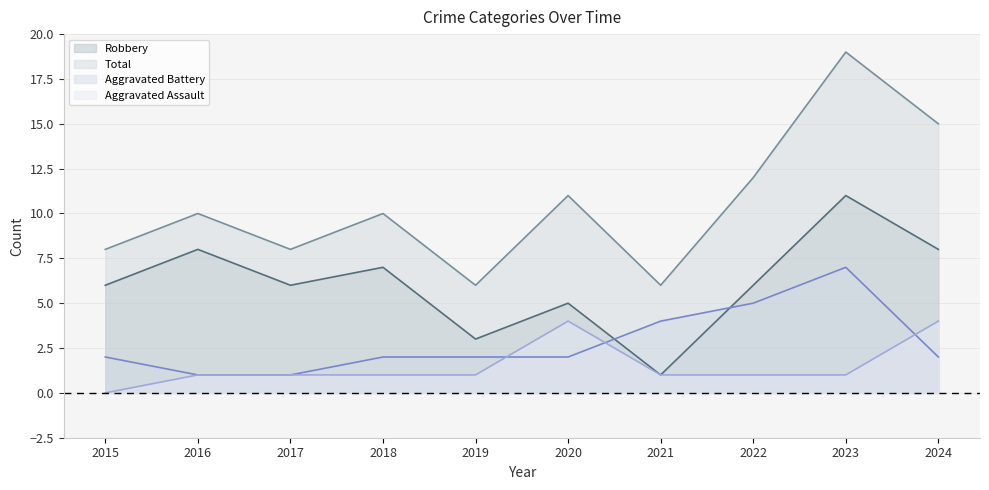

At which label does Aggravated Battery first exceed 2?

2021